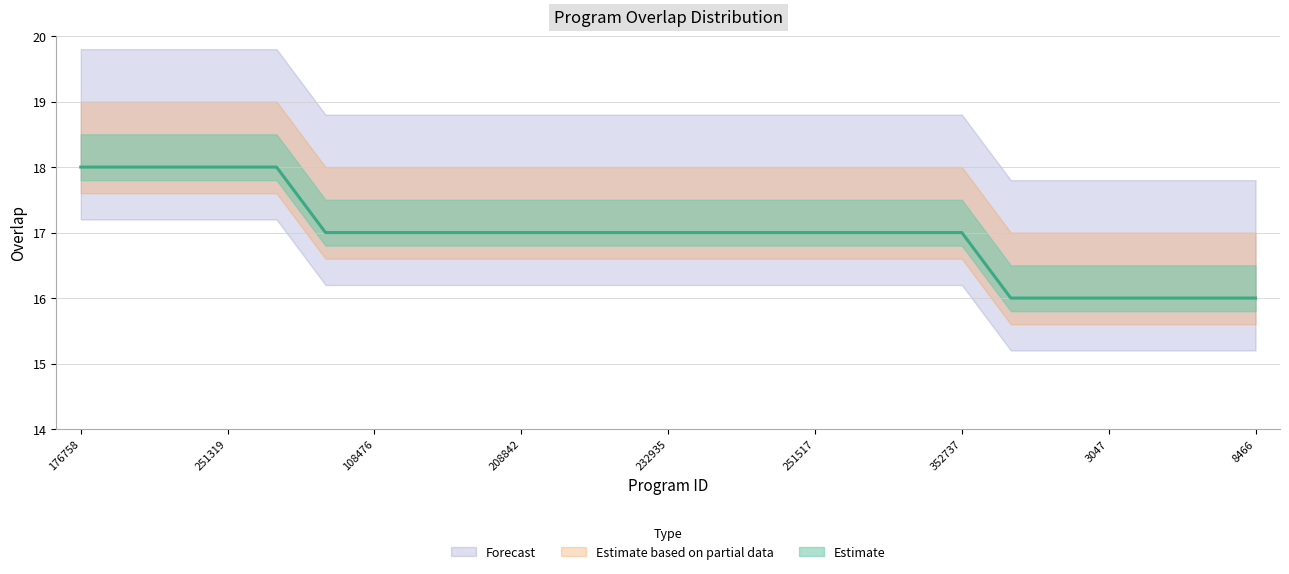

Reading left to right, transcribe all the data shown in this chart.

18	18	18	18	18	17	17	17	17	17	17	17	17	17	17	17	17	17	17	16	16	16	16	16	16